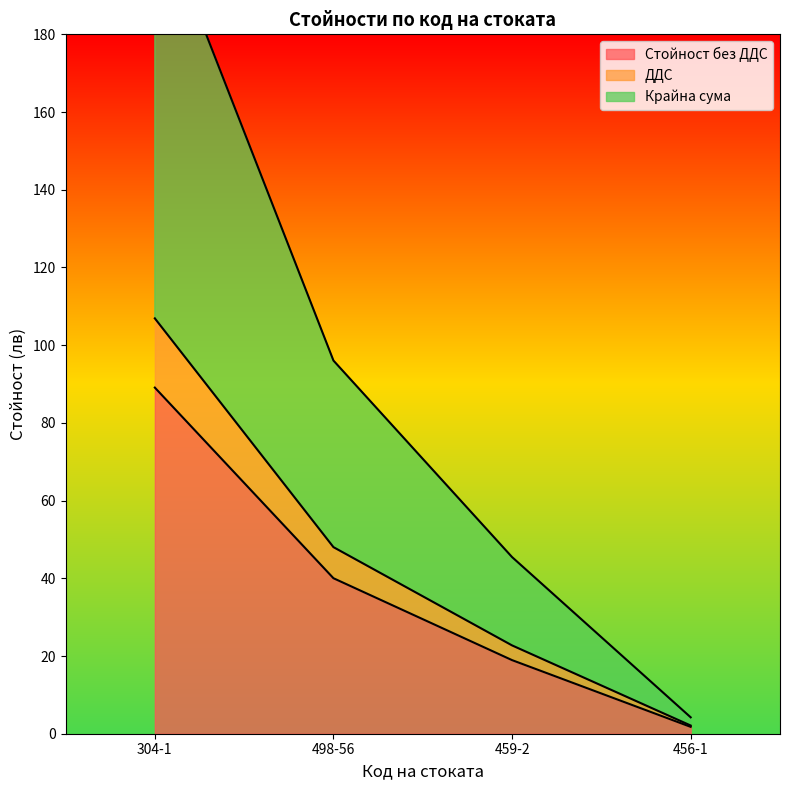

True or false: Крайна сума and ДДС cross at least once.

False